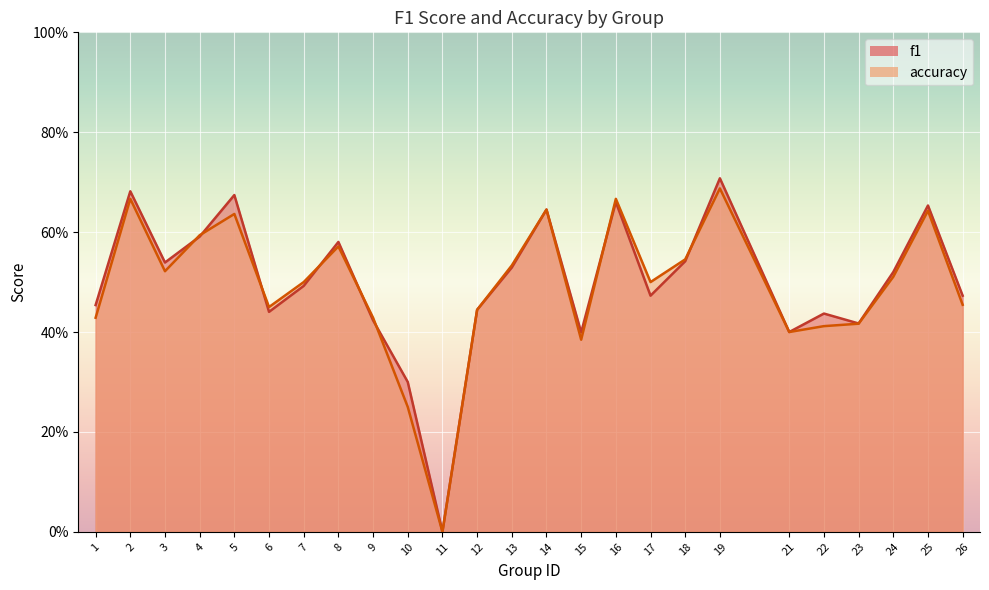

Rank the series at 1 from highest to lowest value.

f1, accuracy